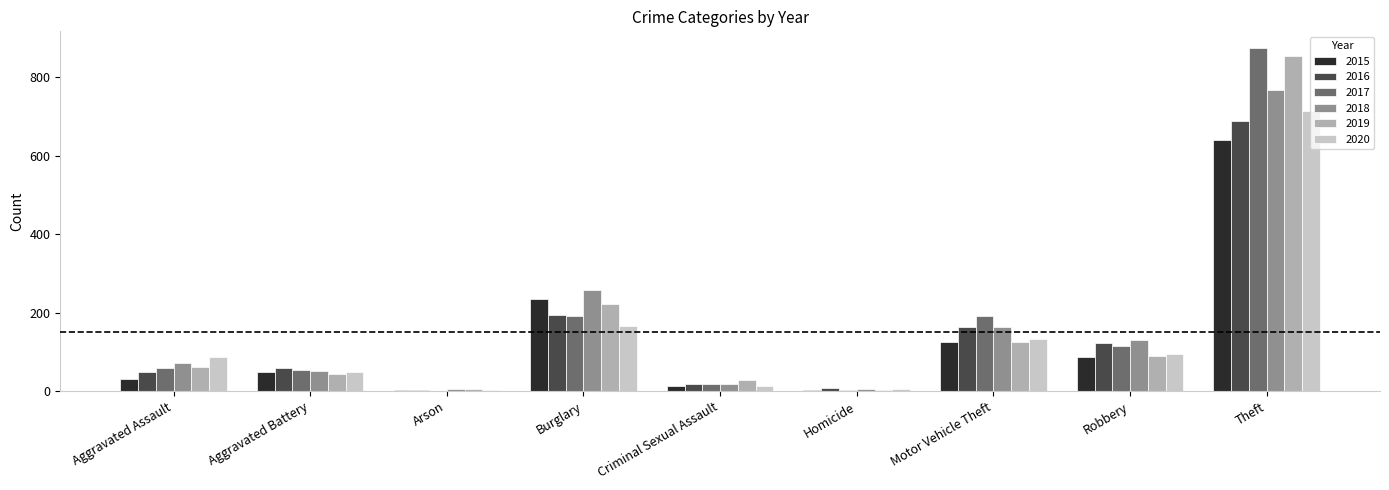

Which series has the largest range (max minus min)?

2017